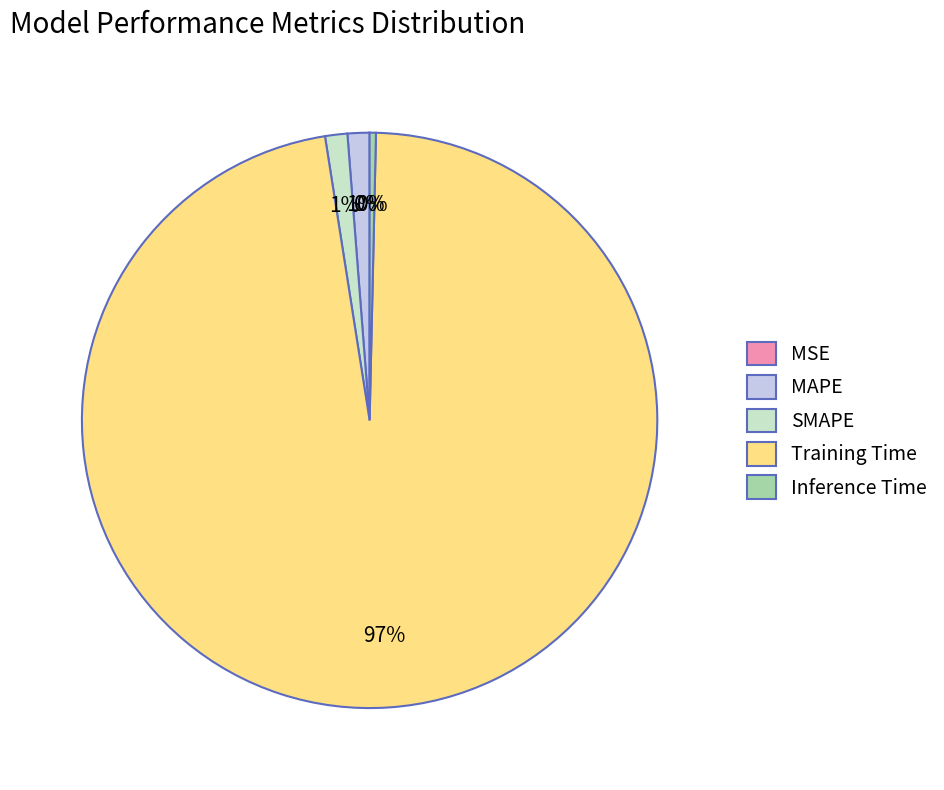

The Inference Time slice represents 11% of the pie. True or false?

False